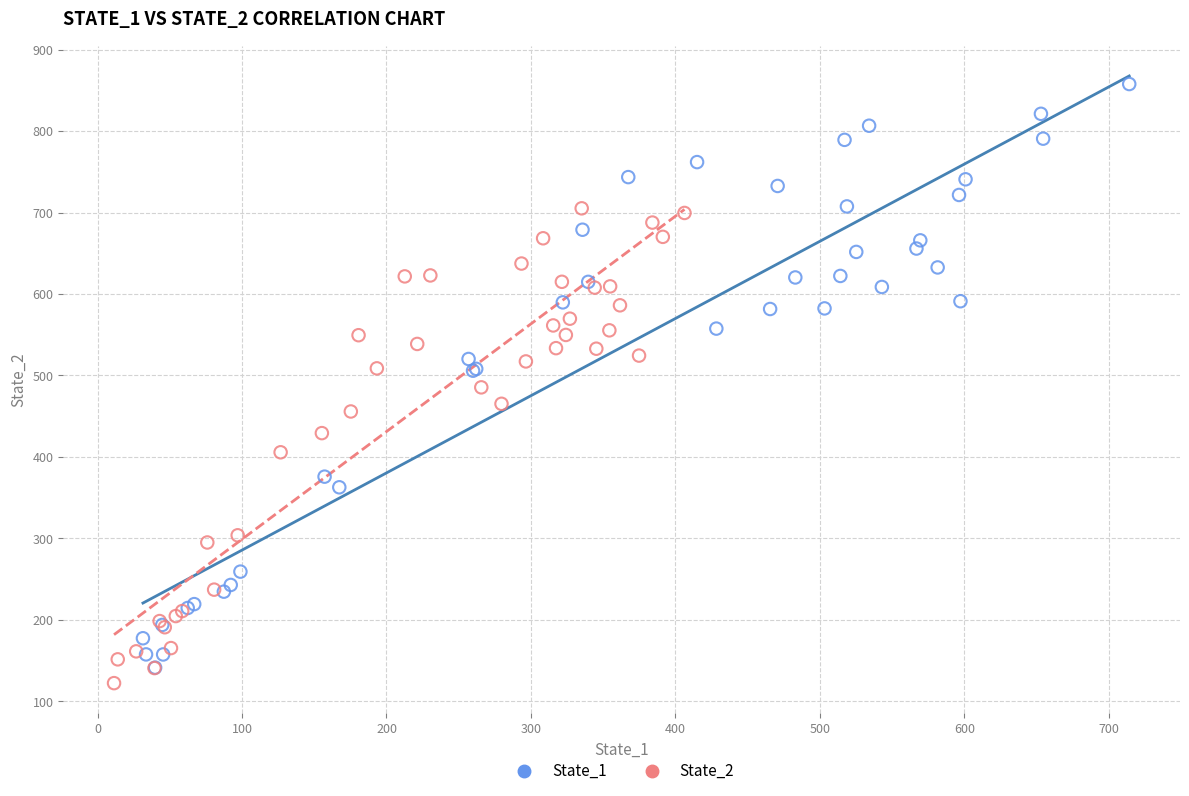

Which series contains the highest Y value?

State_1